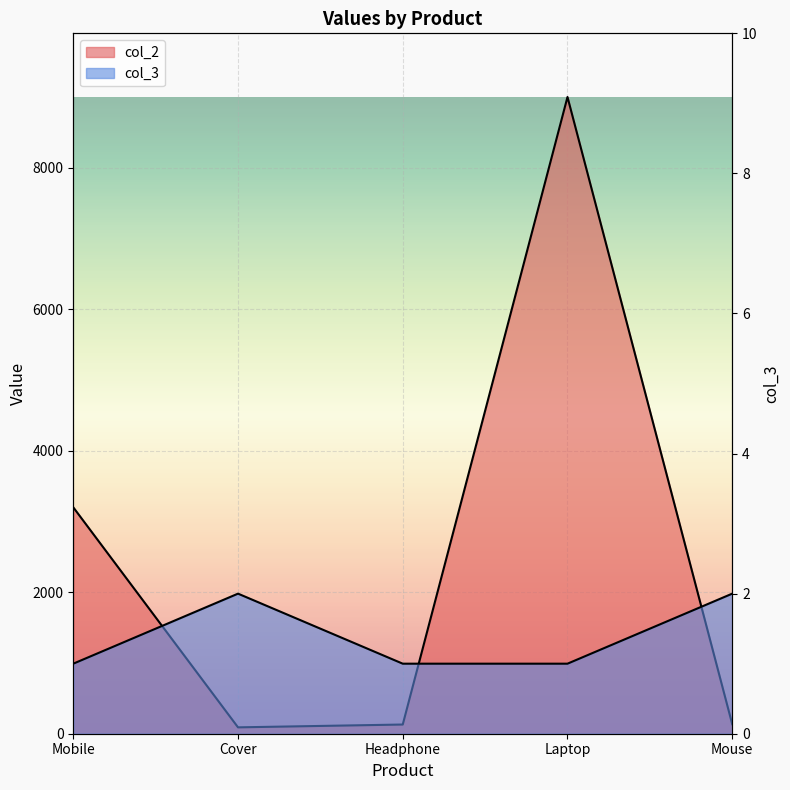

True or false: col_2 and col_3 intersect in this chart.

False